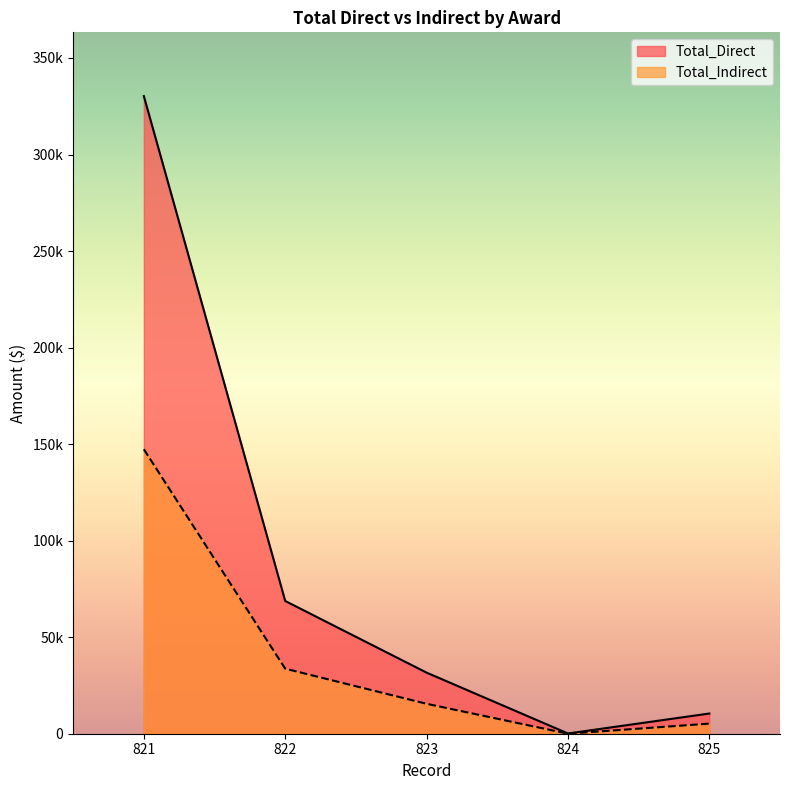

How many data points in Total_Direct are above 31642?

2